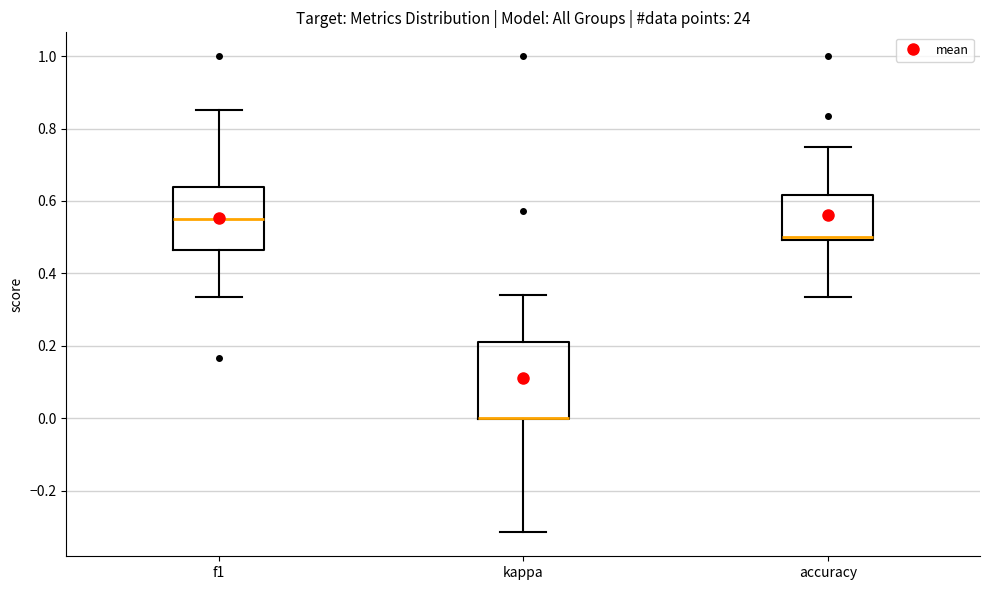

Where is the lower edge of the box for accuracy on the y-axis? The values are not printed on the chart, so give them approximately, as read against the axis.

0.50